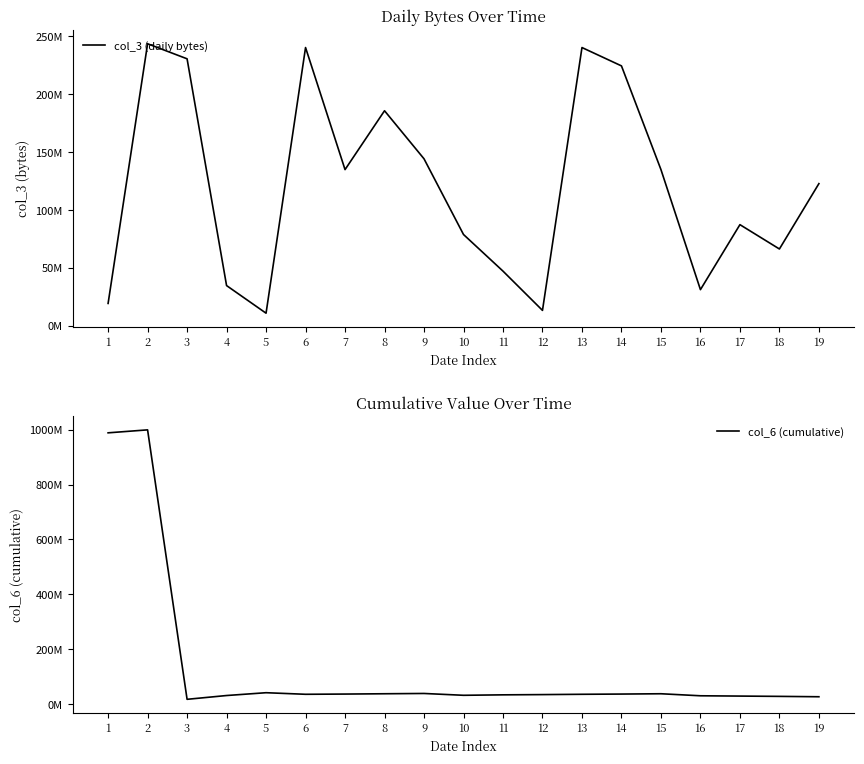

Reading left to right, list all the values displayed in this chart.

col_3 (daily bytes): 19456864	243550856	230556680	34866264	11024736	240277552	134949440	185733224	144265760	78944264	47332200	13453808	240277552	224444744	134949440	31352640	87436264	66437288	122840688
col_6 (cumulative): 988547398	999356256	17516969	31312038	41560291	35826128	36654567	37781893	38810049	32157064	33806164	34692867	35826128	36654567	37781893	30386457	29298145	28216619	26846145